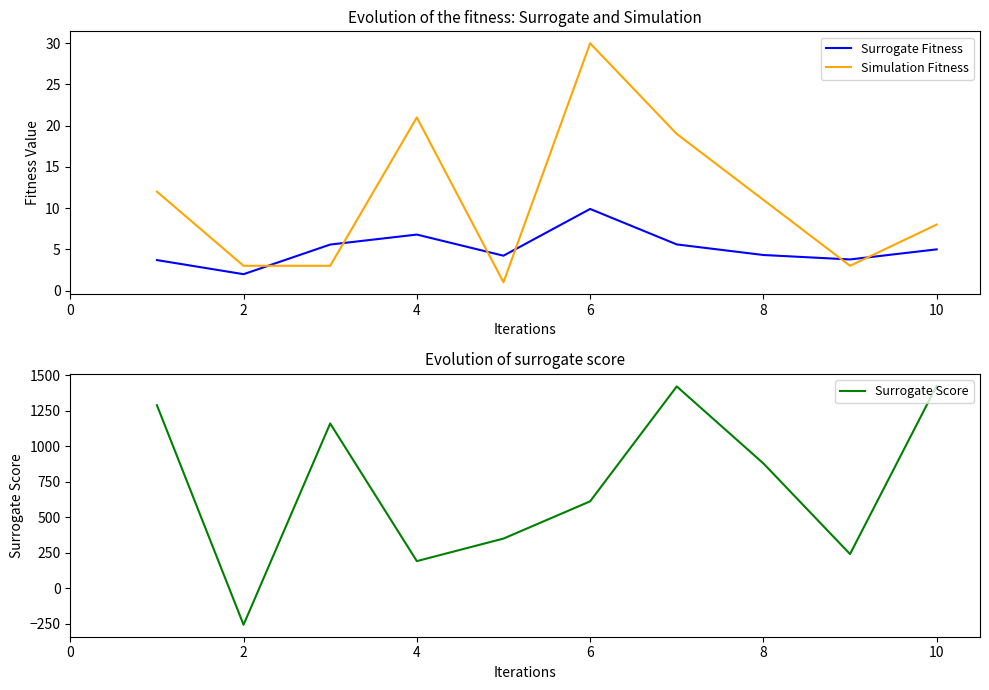

True or false: Simulation Fitness has a value of 3.0 at 2.

True